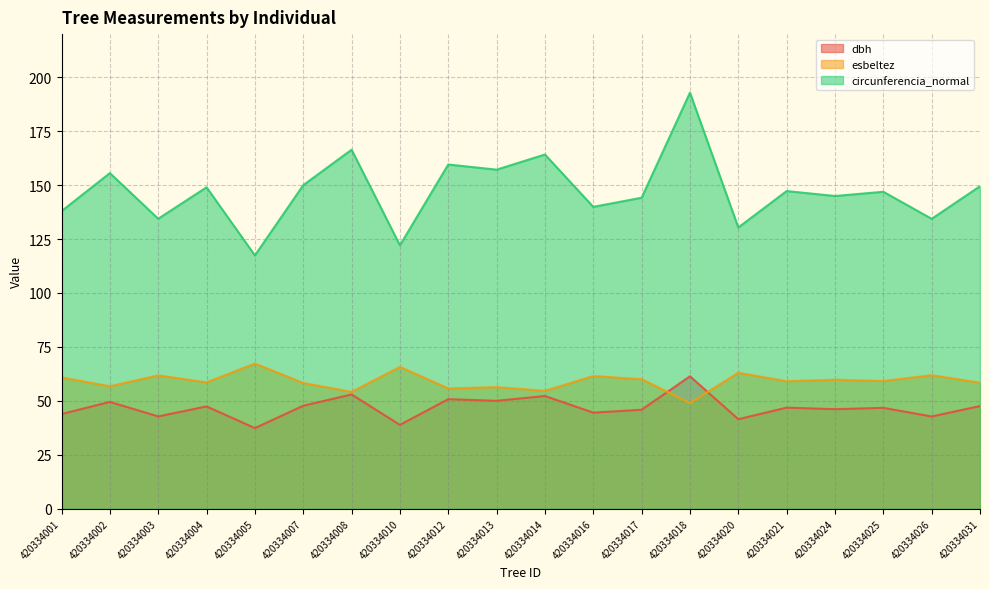

Reading right to left, transcribe all the data shown in this chart.

dbh: 420334031=47.6	420334026=42.8	420334025=46.8	420334024=46.1	420334021=46.9	420334020=41.5	420334018=61.4	420334017=45.9	420334016=44.5	420334014=52.3	420334013=50.0	420334012=50.8	420334010=38.9	420334008=53.0	420334007=47.7	420334005=37.4	420334004=47.4	420334003=42.8	420334002=49.5	420334001=43.9
esbeltez: 420334031=58.4	420334026=61.9	420334025=59.2	420334024=59.8	420334021=59.1	420334020=63.0	420334018=49.0	420334017=60.0	420334016=61.5	420334014=54.6	420334013=56.4	420334012=55.8	420334010=65.7	420334008=54.1	420334007=58.3	420334005=67.3	420334004=58.6	420334003=61.8	420334002=56.8	420334001=60.8
circunferencia_normal: 420334031=149.5	420334026=134.4	420334025=146.9	420334024=145.0	420334021=147.2	420334020=130.4	420334018=192.8	420334017=144.2	420334016=139.9	420334014=164.2	420334013=157.2	420334012=159.6	420334010=122.1	420334008=166.4	420334007=150.0	420334005=117.4	420334004=149.0	420334003=134.4	420334002=155.6	420334001=137.9